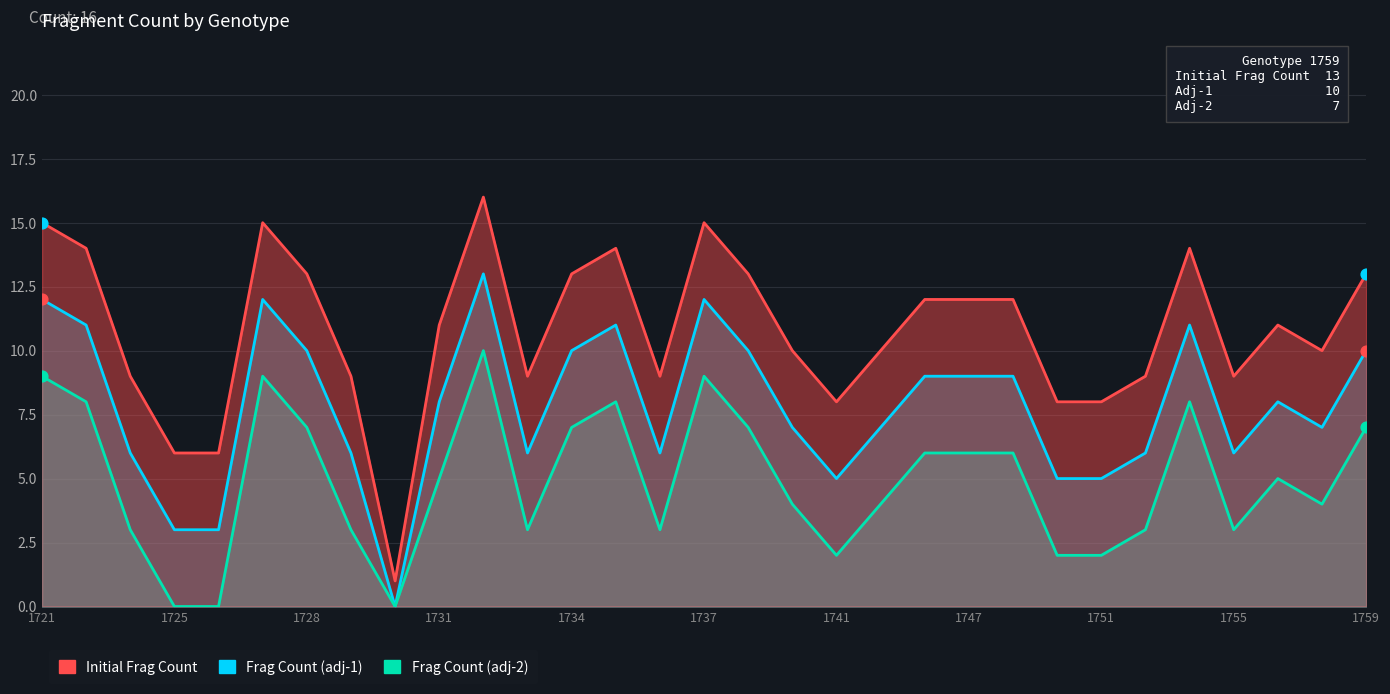

Which series contains the lowest Y value?

Frag Count (adj-1)